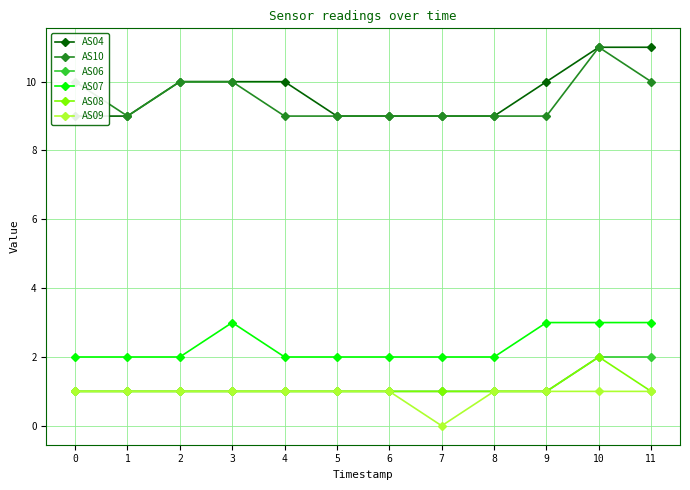

True or false: AS06 and AS04 intersect in this chart.

False